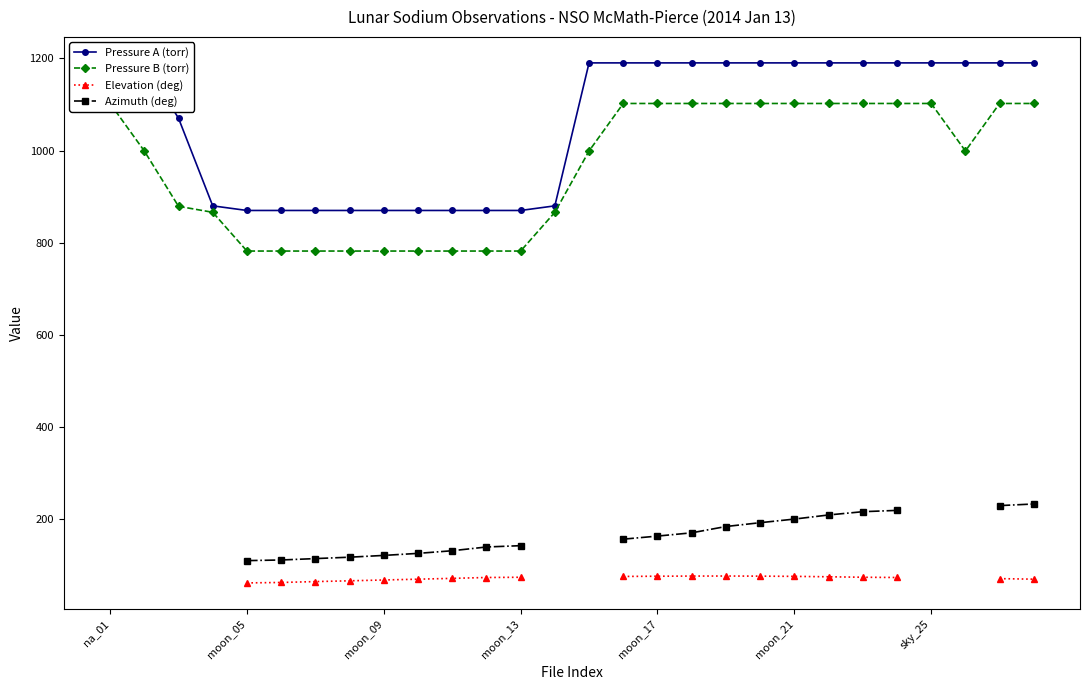

How many lines are shown in the chart?

4